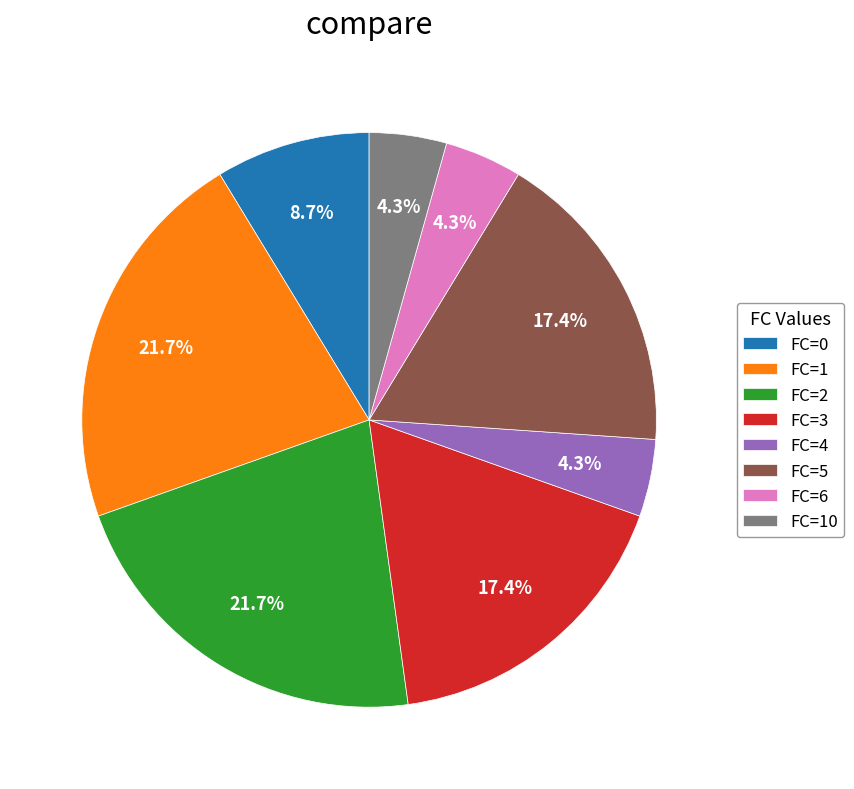

Is there any slice that represents more than half of the pie?

No